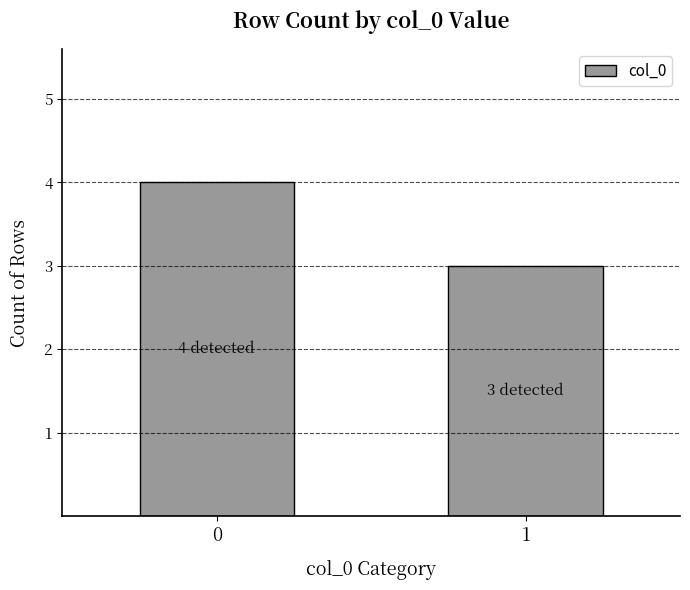

Approximately how many times larger is the value at 0 compared to 1?

1.3